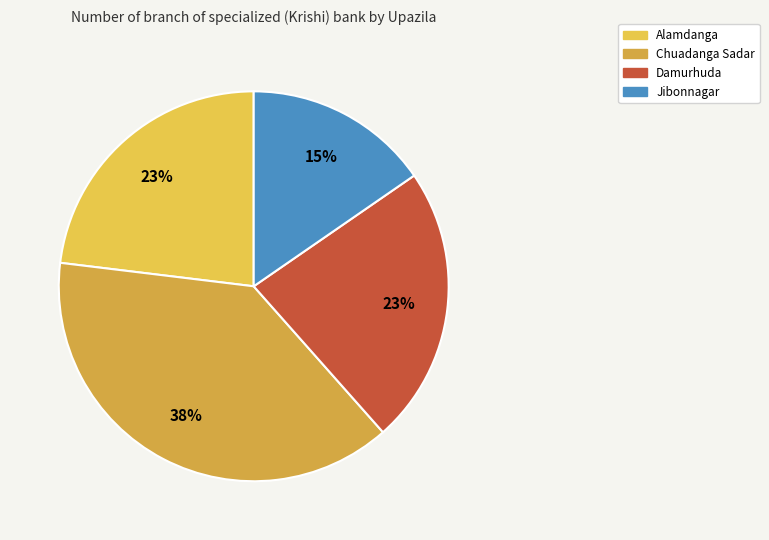

True or false: Alamdanga accounts for 23% of the total.

True